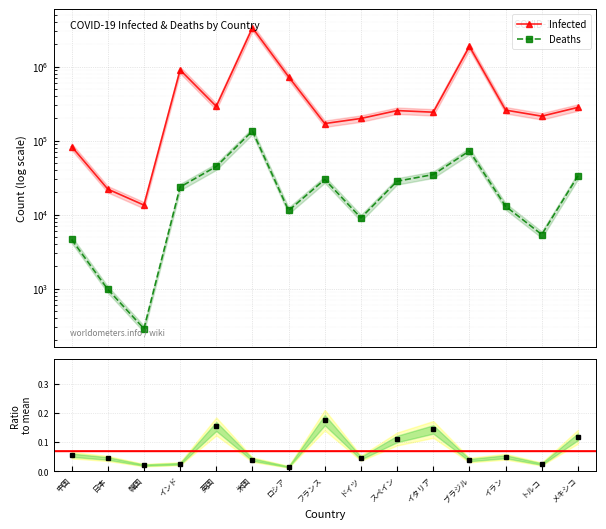

List the series in order of their peak value, highest first.

Infected, Deaths